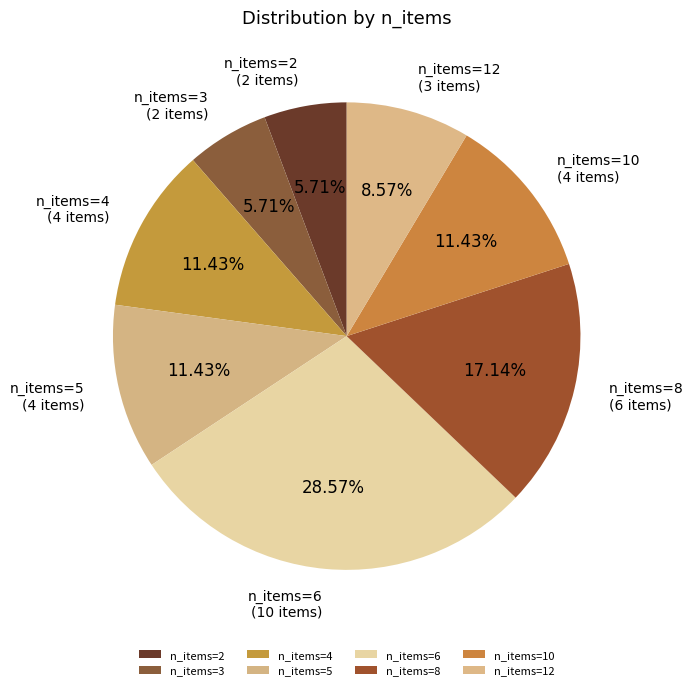

Is n_items=3 the majority of the pie?

No